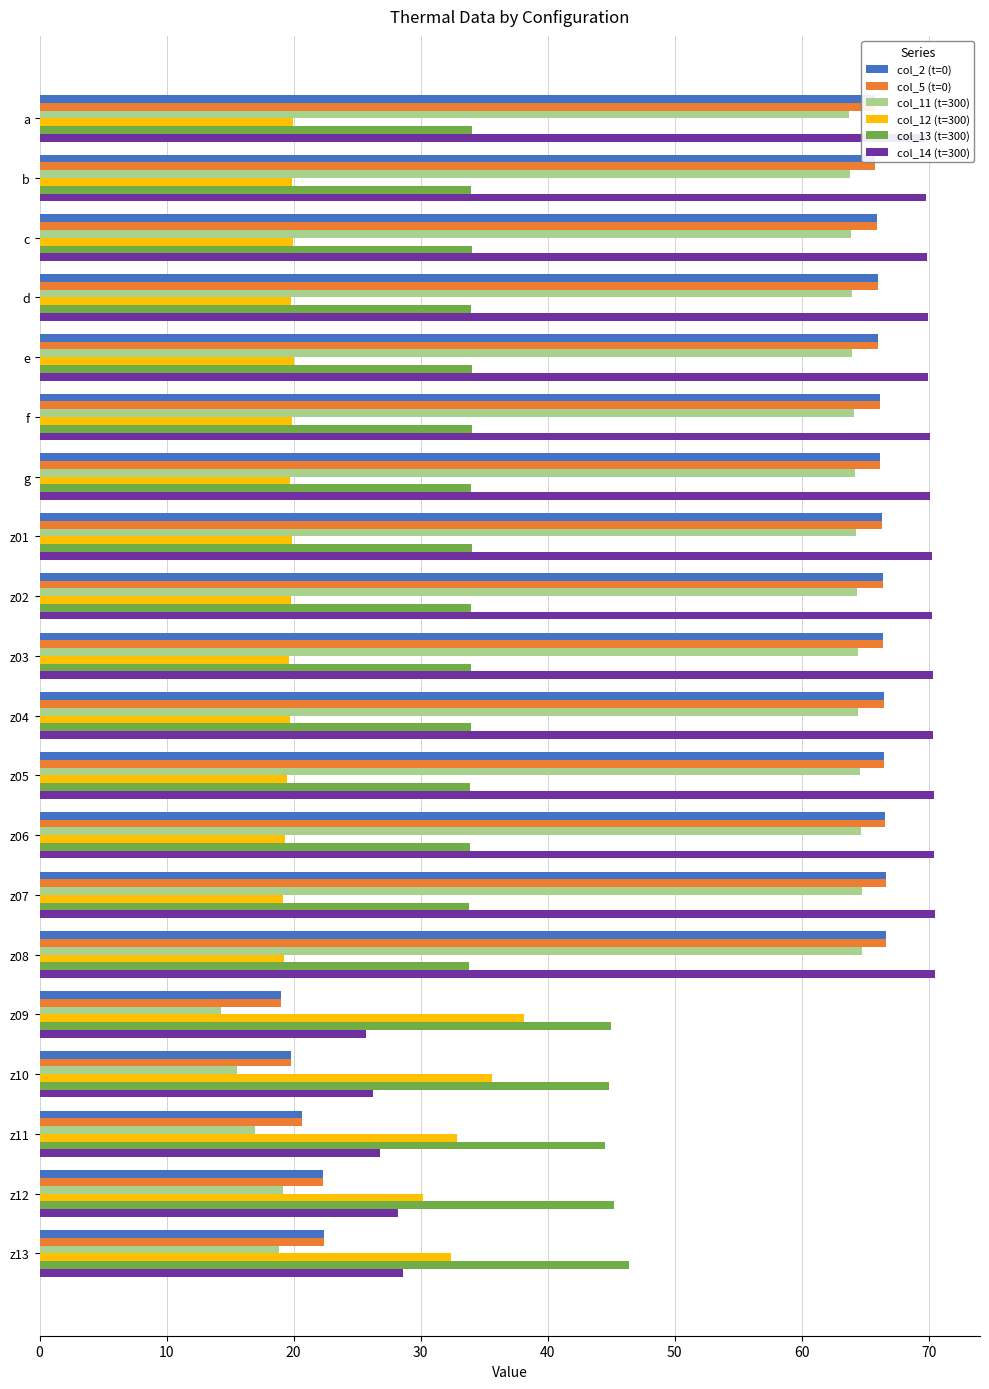

What is the average value of the col_11 (t=300) series?

52.4